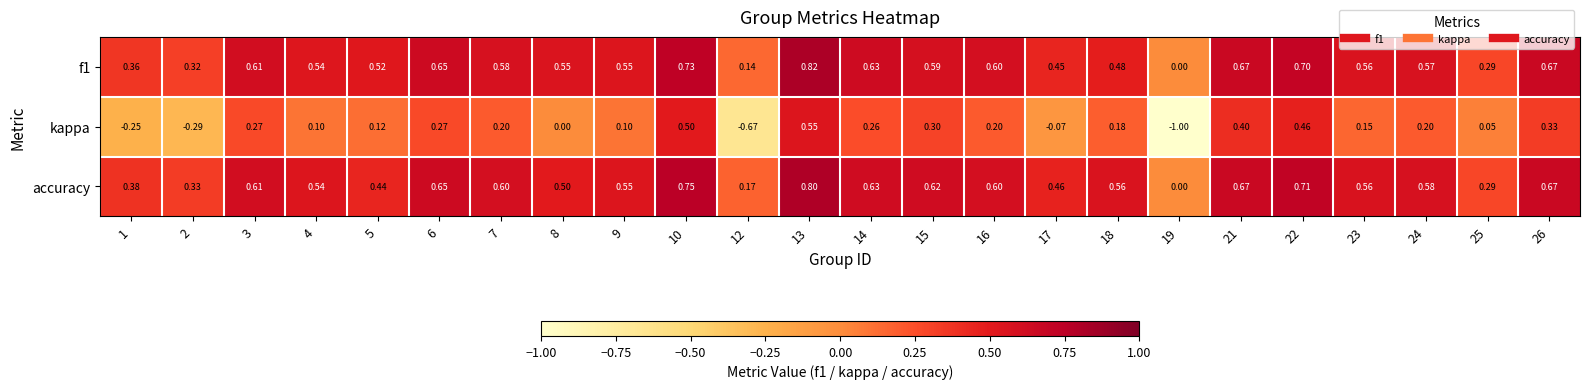

Which series has the largest range (max minus min)?

kappa